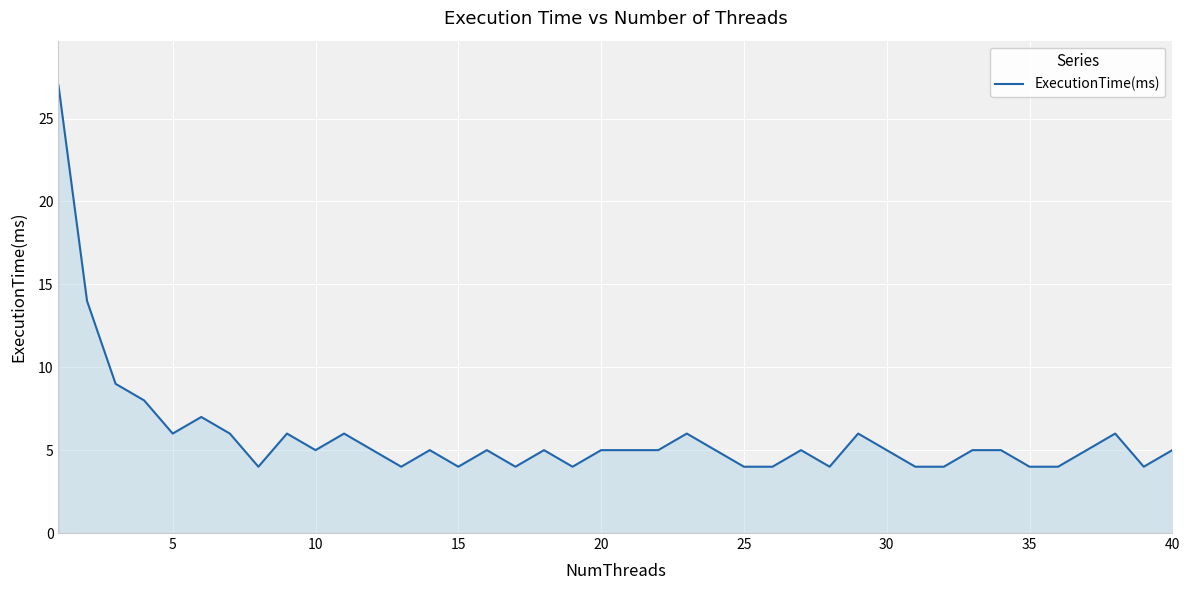

What is the smallest value displayed?

4